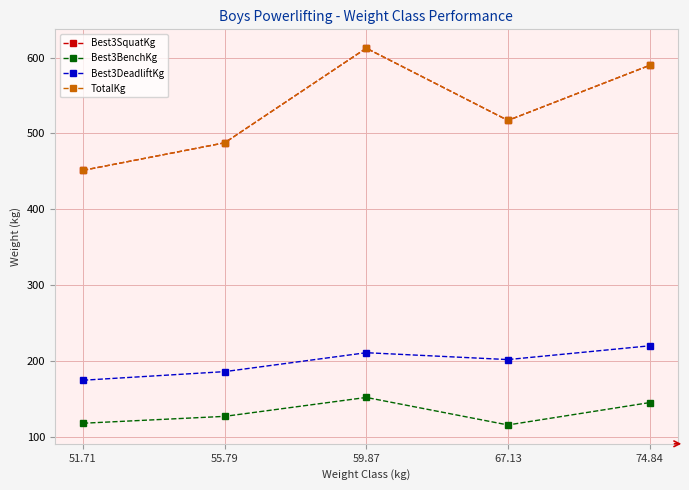

At which label does TotalKg first exceed 517?

59.87